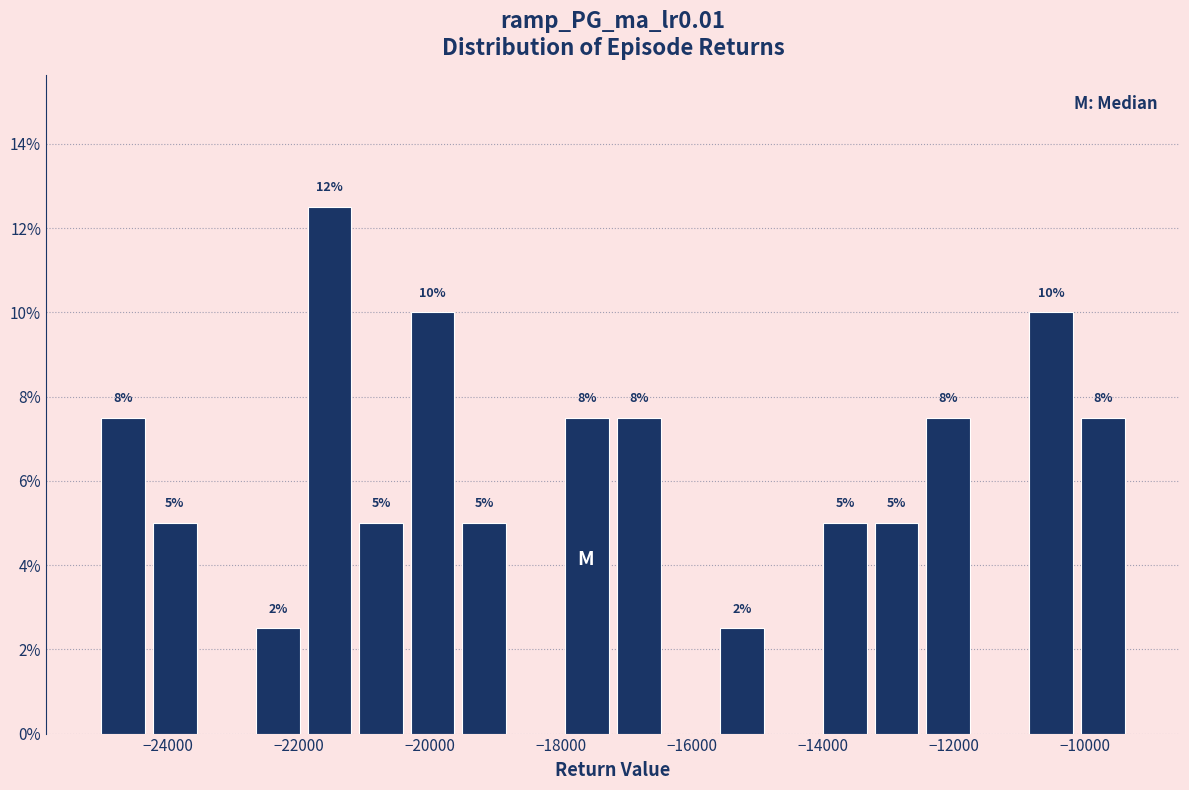

Read against the x-axis, roughly where is the centre of the tallest bar?

-21600